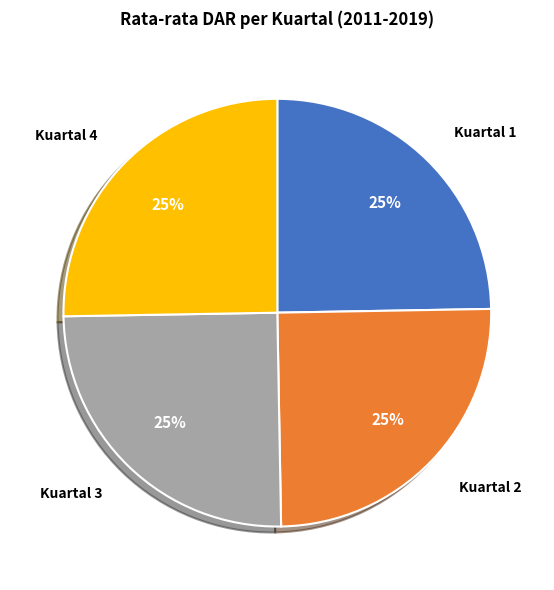

What percentage is the Kuartal 3 slice, to the nearest percent?

25%